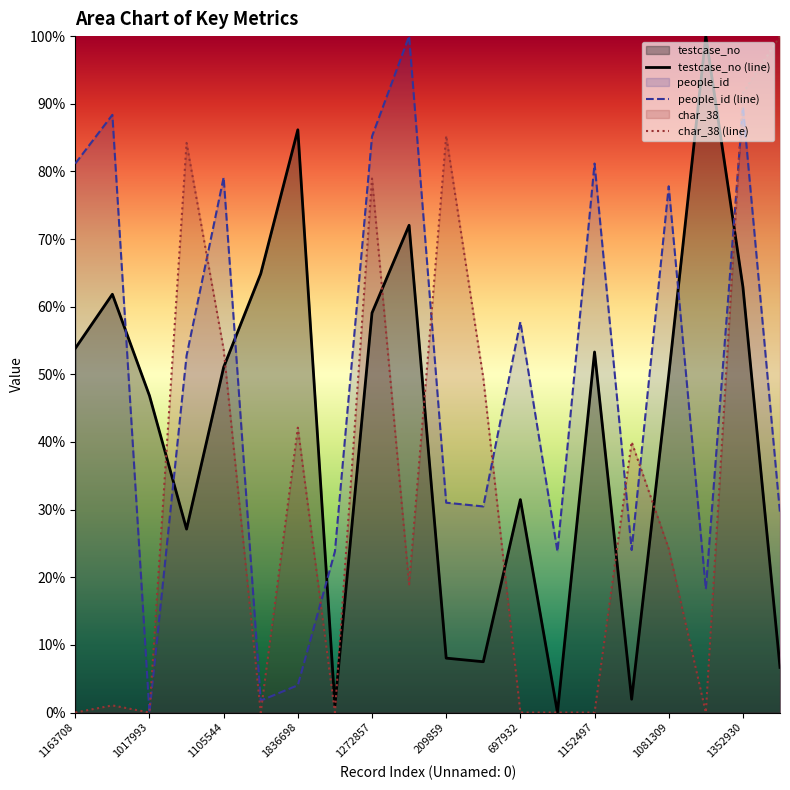

Does the chart display data point markers on the line(s)?

No